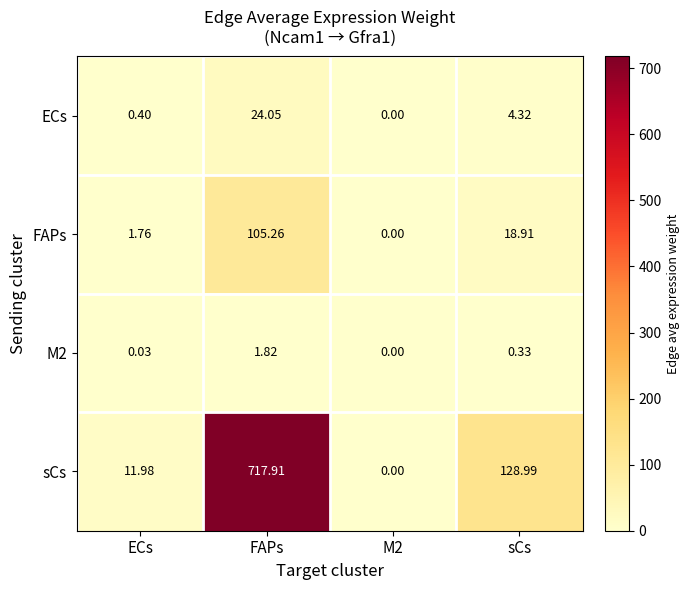

Which series has the widest spread of values?

sCs